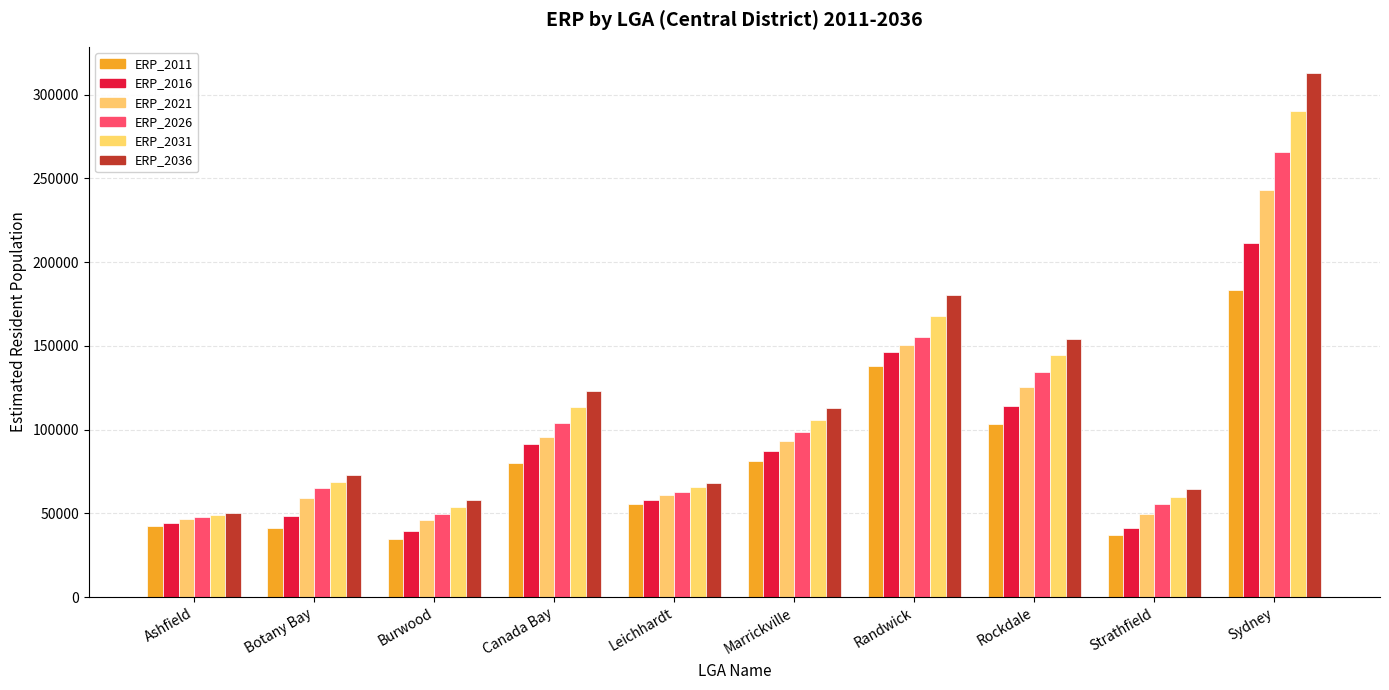

What is the sum of all ERP_2026 values?

1039816